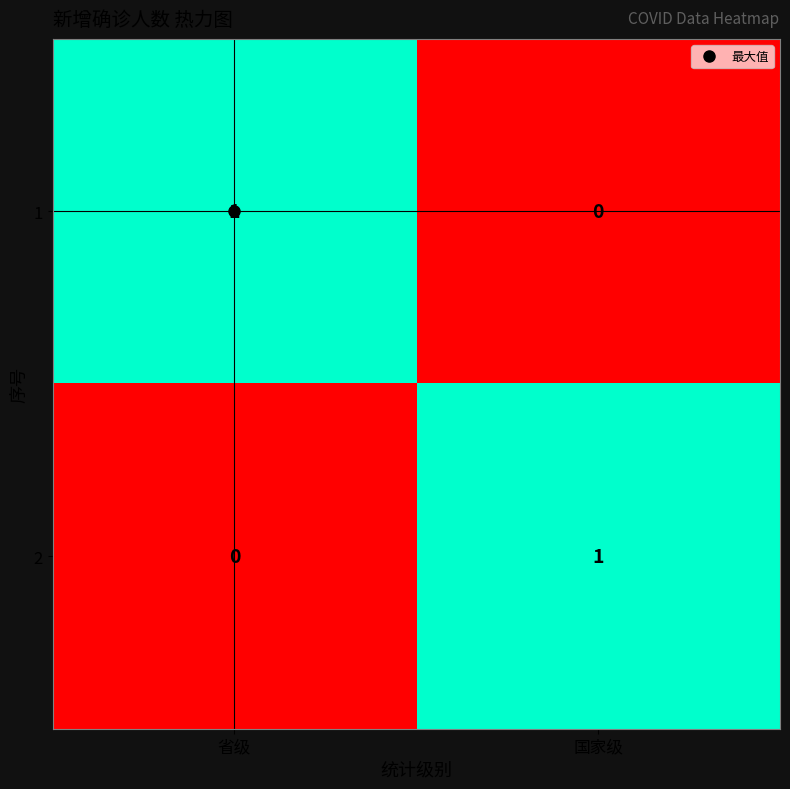

What is the greatest value displayed?

1